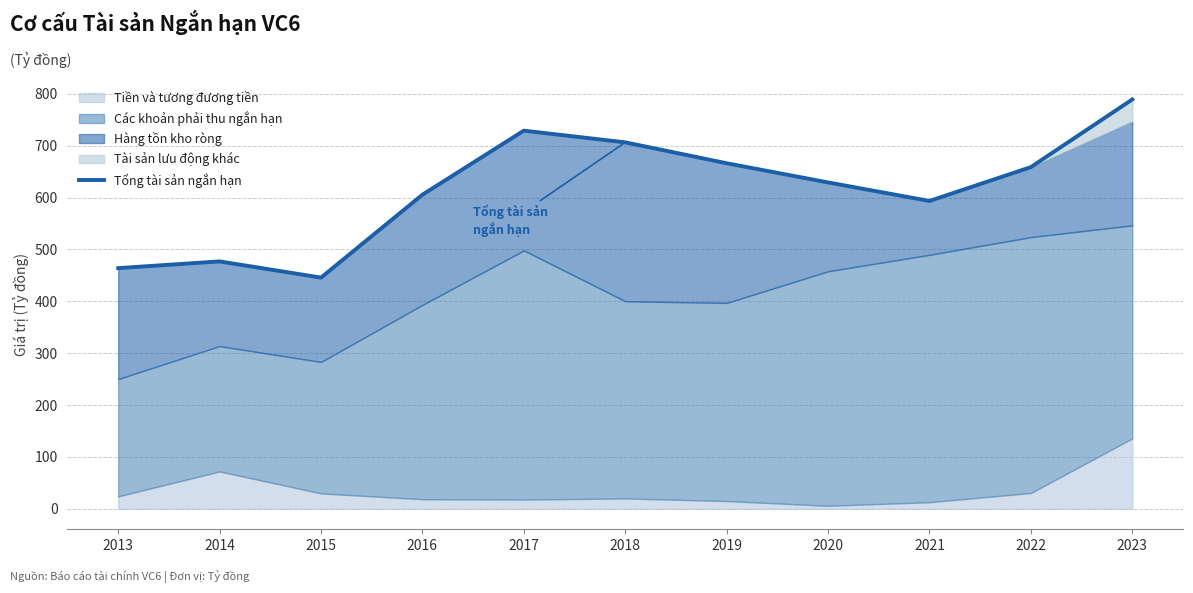

What is the change in value from 2013 to 2015?

-18.3